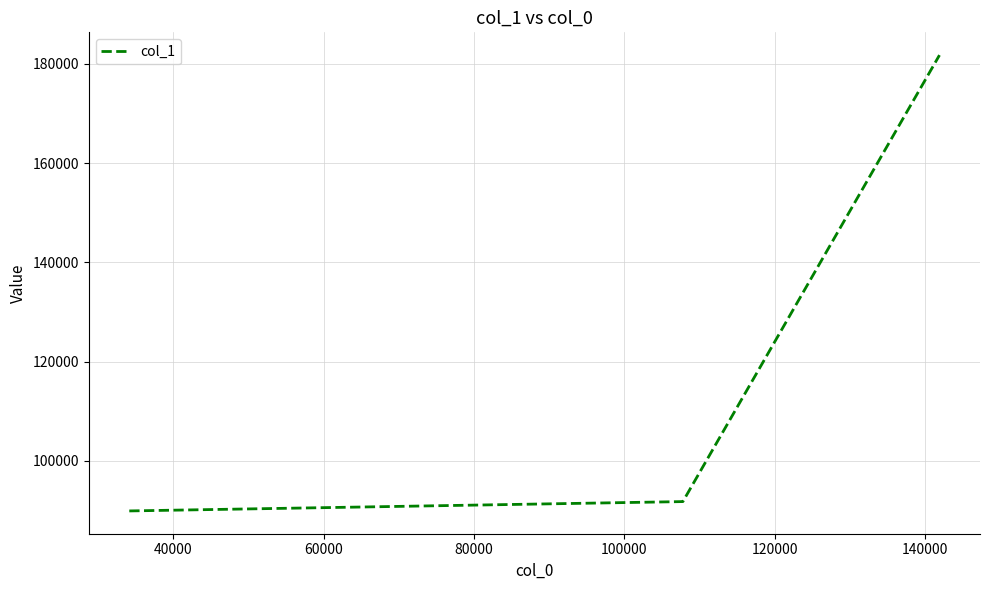

What is the smallest value displayed?

89936